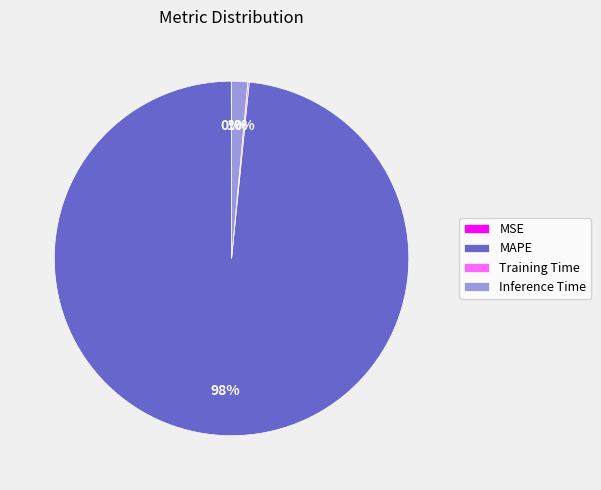

What is the largest slice in the pie chart?

MAPE